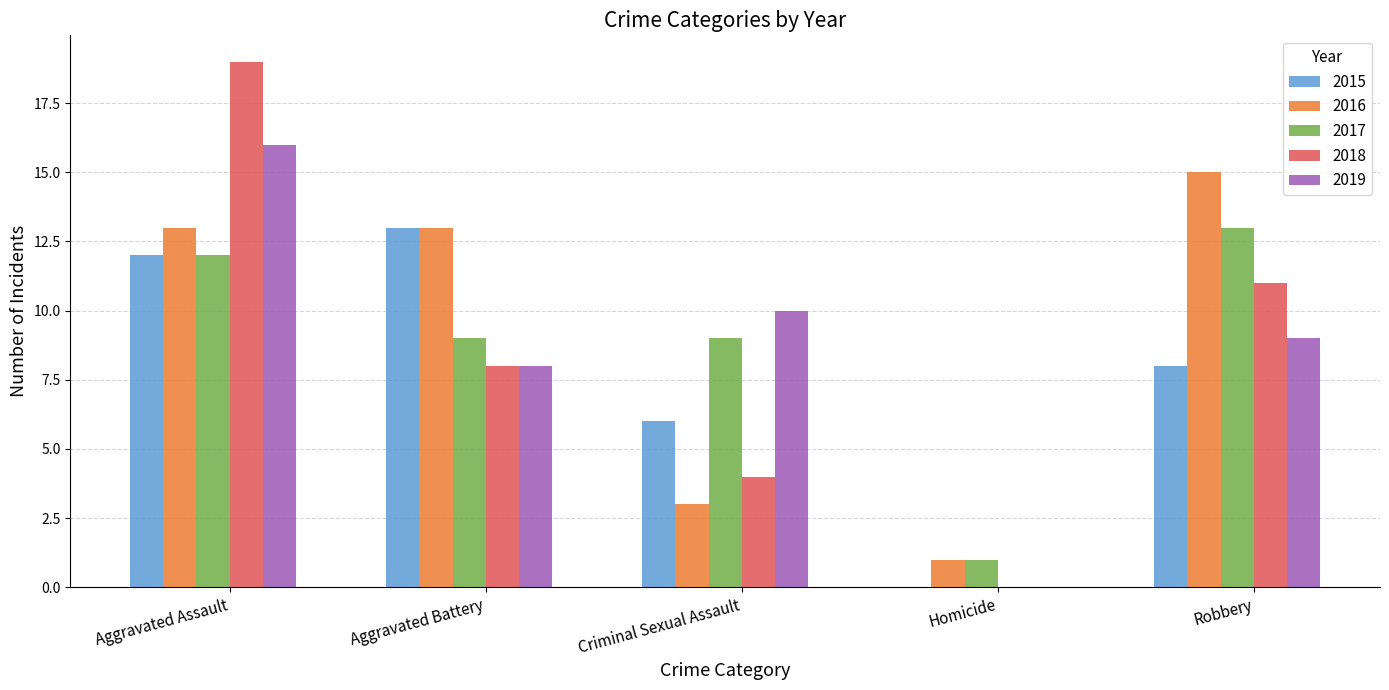

How many values in 2019 are above zero?

4